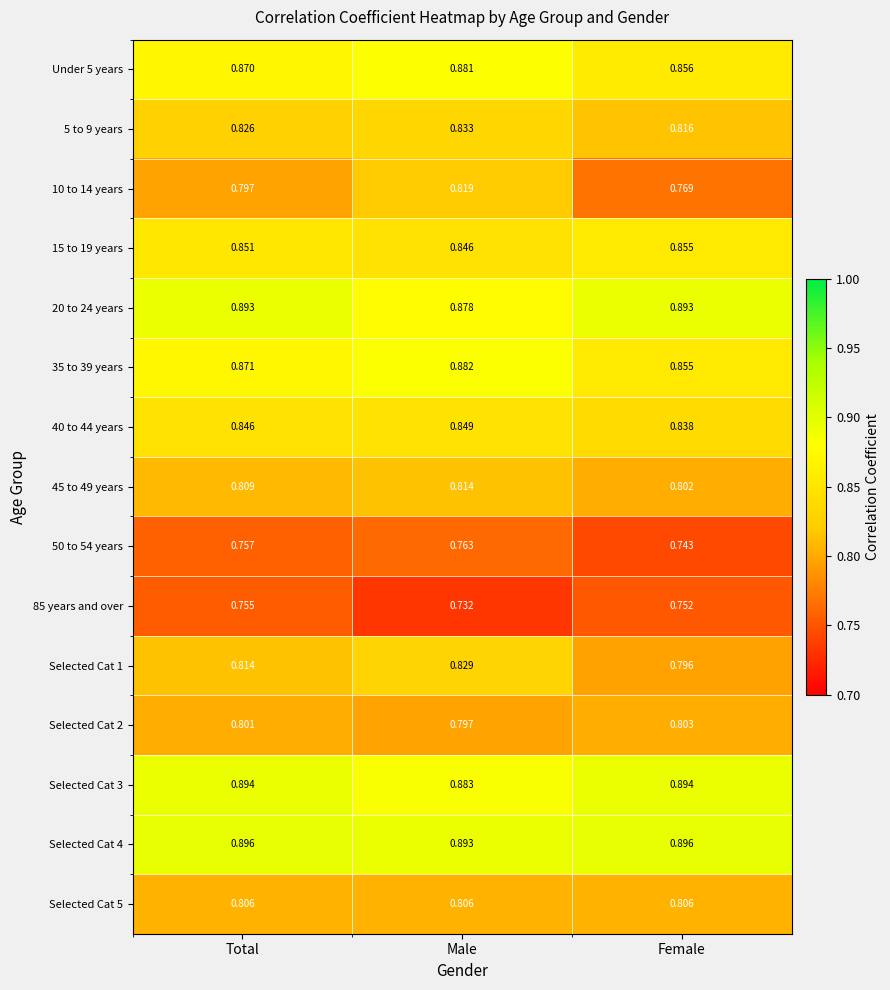

Which series has the largest range (max minus min)?

10 to 14 years